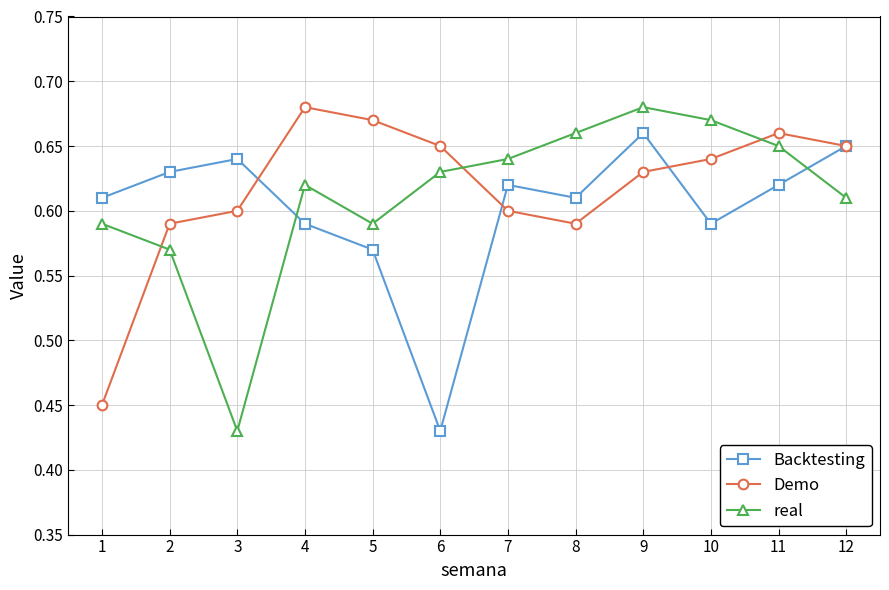

List the series in order of their overall mean, lowest first.

Backtesting, real, Demo